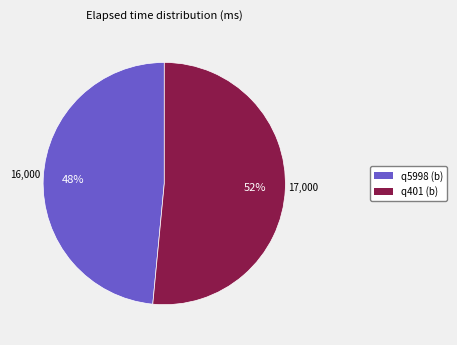

How many segments does this pie chart have?

2